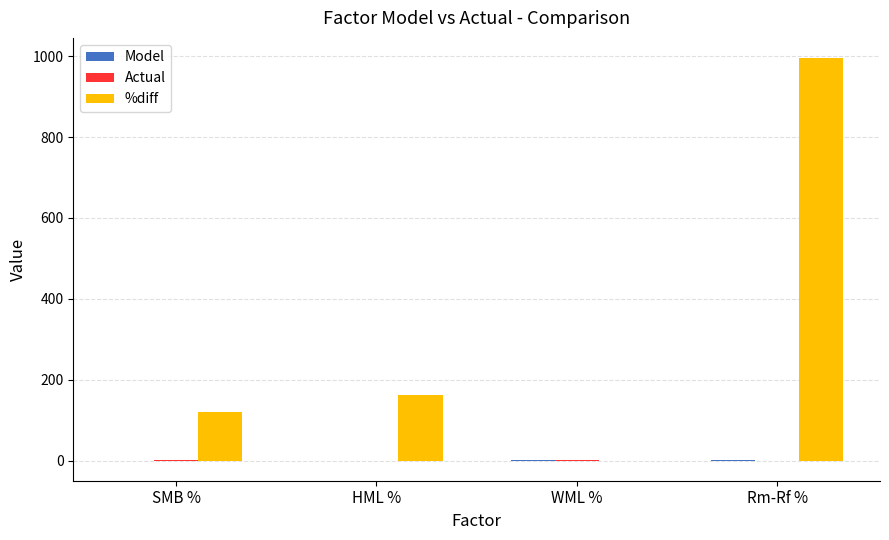

Is it true that %diff equals 280.3 at HML %?

False